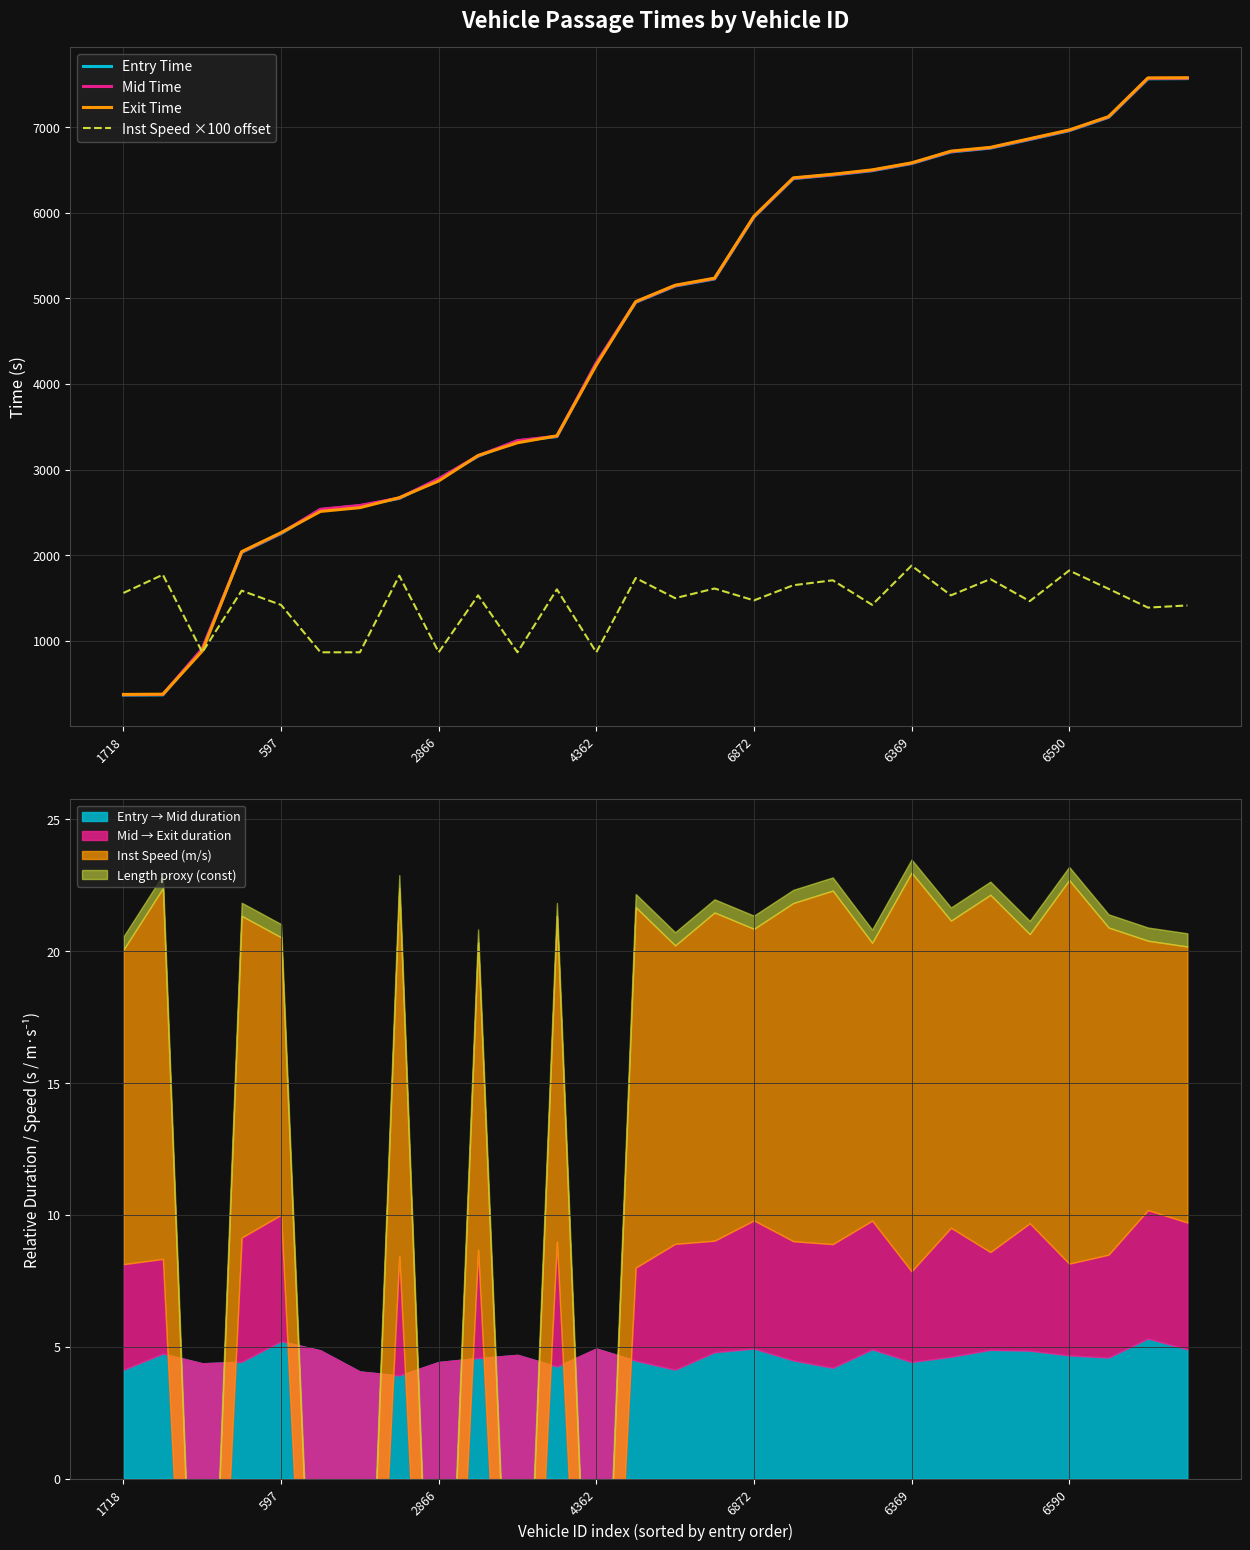

What are all the series names shown in the legend?

Entry Time, Mid Time, Exit Time, Inst Speed ×100 offset